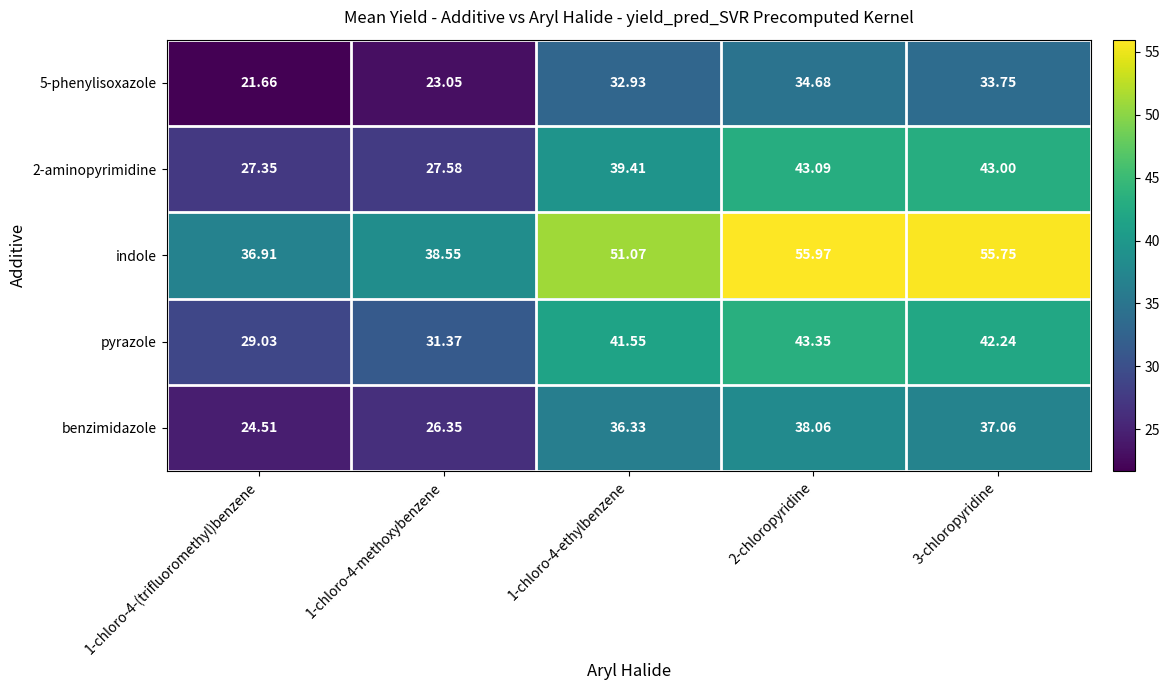

At how many categories does at least one series exceed 31?

5